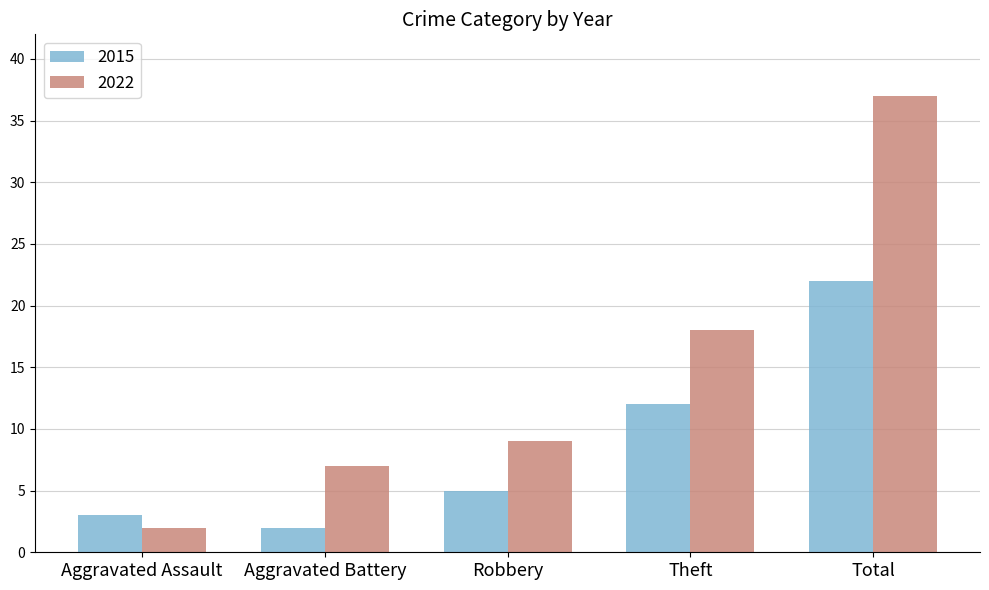

What is the value of the 2022 bar at the 3rd from the left?

9